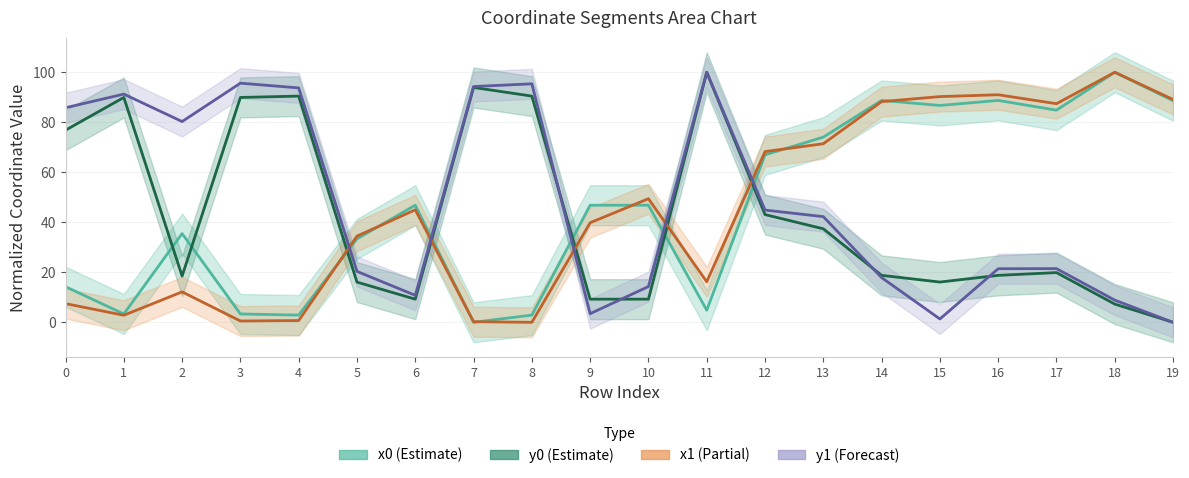

Which has a higher value, 9 or 4?

9